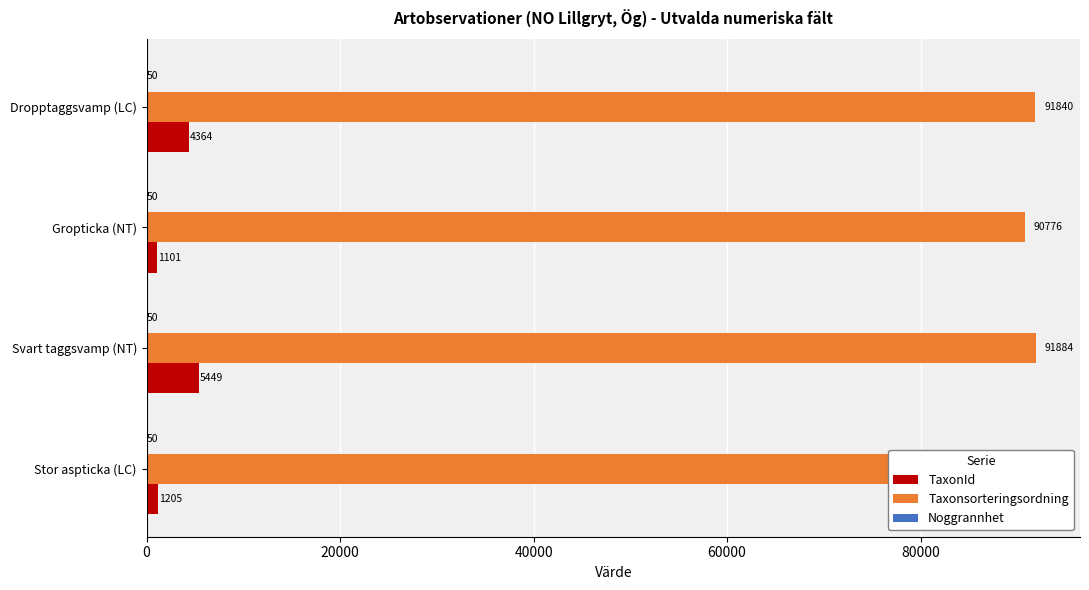

Read the Taxonsorteringsordning value at Dropptaggsvamp (LC).

91840.0